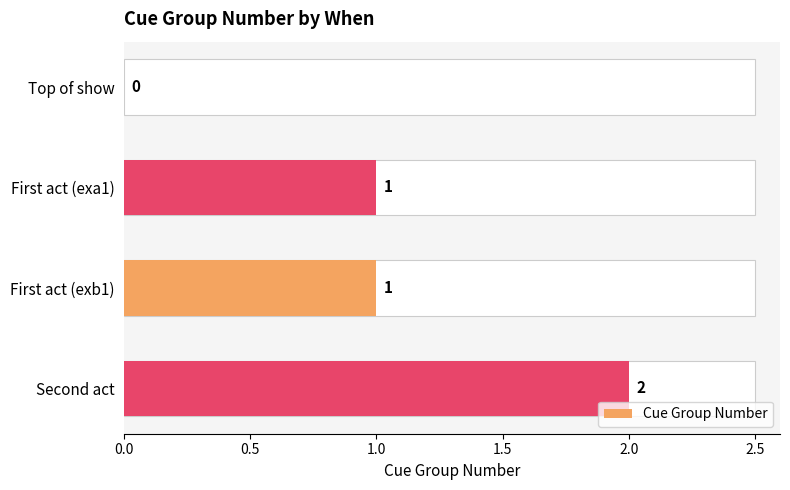

How many distinct data groups are displayed?

1